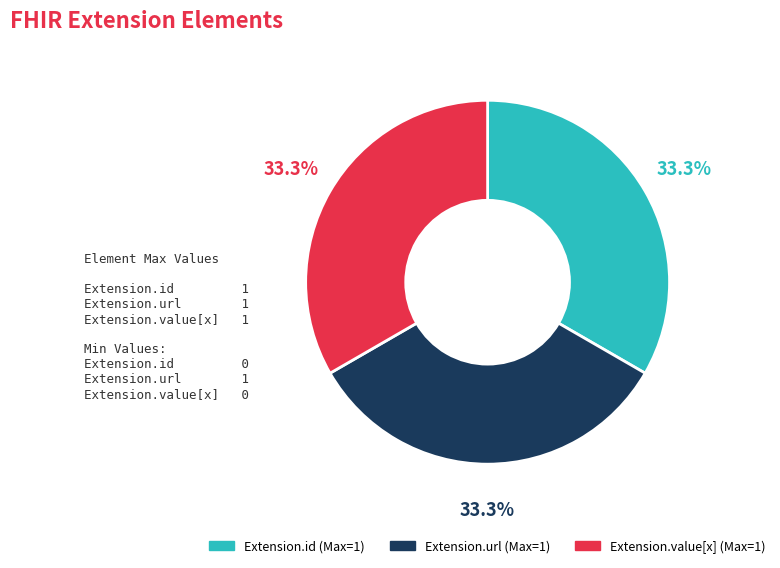

Is there a majority slice in this chart?

No